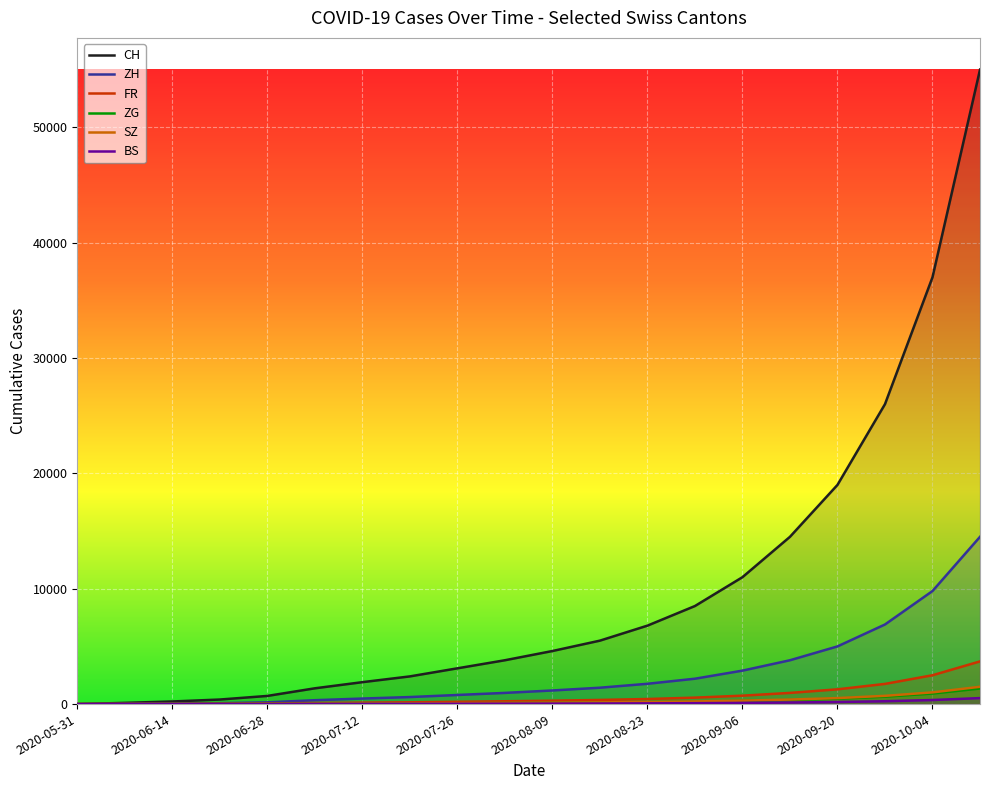

Between 2020-06-07 and 2020-08-30, which is larger?

2020-08-30